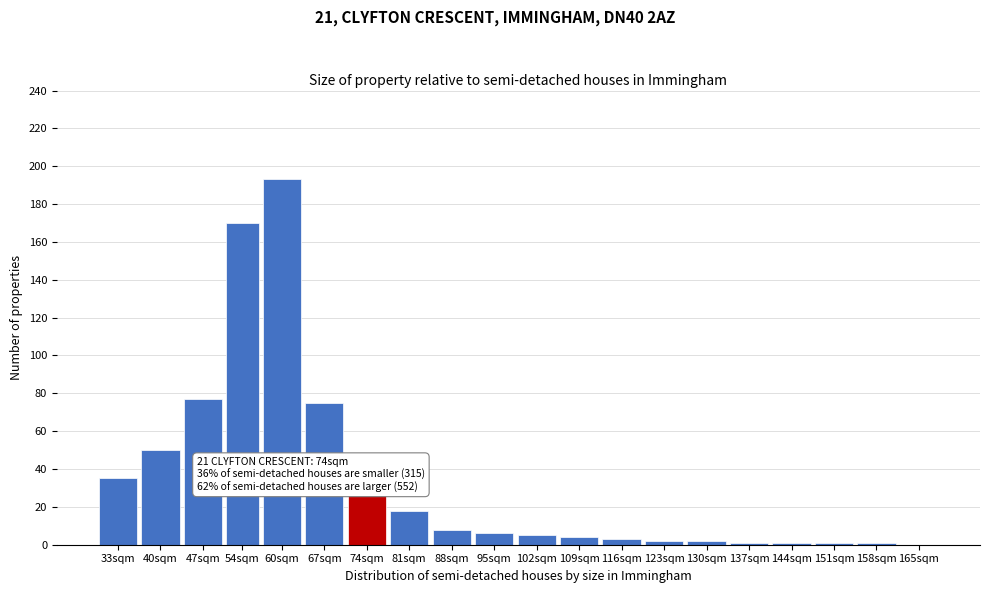

Reading left to right, extract all data points from this chart.

33sqm=35	40sqm=50	47sqm=77	54sqm=170	60sqm=193	67sqm=75	74sqm=27	81sqm=18	88sqm=8	95sqm=6	102sqm=5	109sqm=4	116sqm=3	123sqm=2	130sqm=2	137sqm=1	144sqm=1	151sqm=1	158sqm=1	165sqm=0